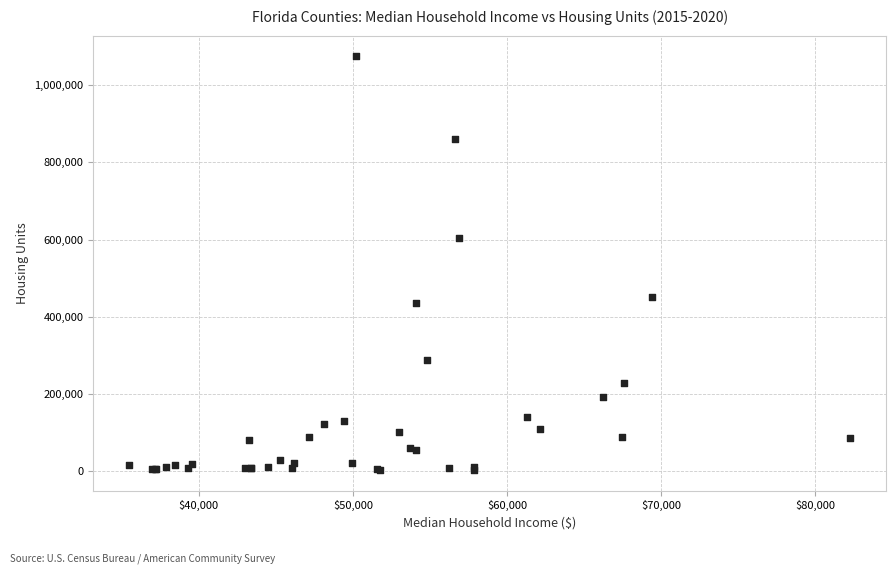

What Y value in the scatter plot is closest to 538962?

602886